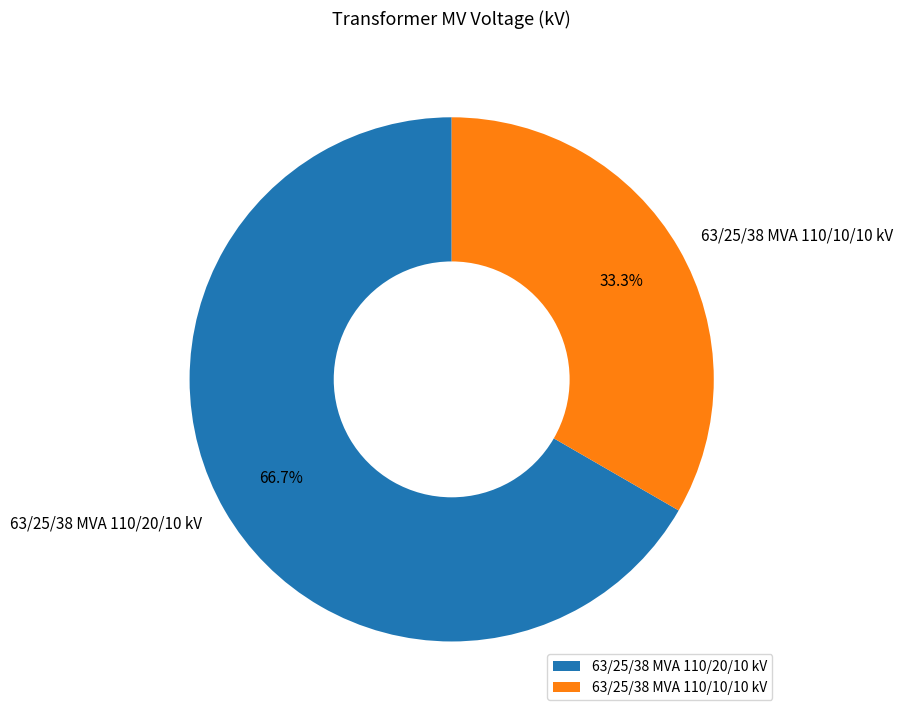

Rank the categories by value from lowest to highest.

63/25/38 MVA 110/10/10 kV, 63/25/38 MVA 110/20/10 kV